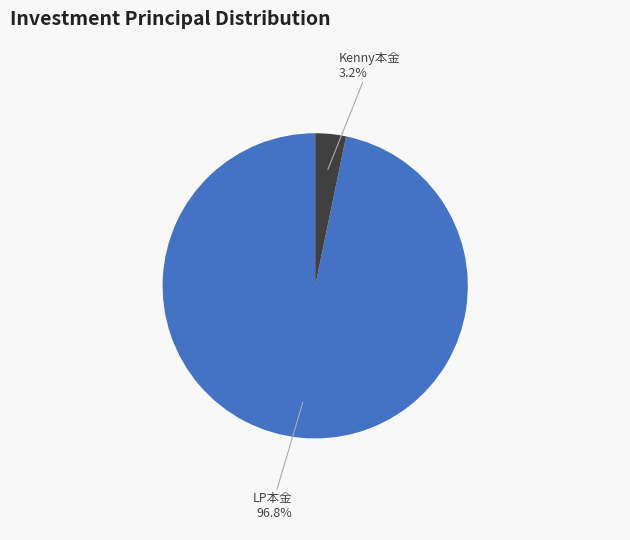

Which category has the biggest portion of the pie?

LP本金